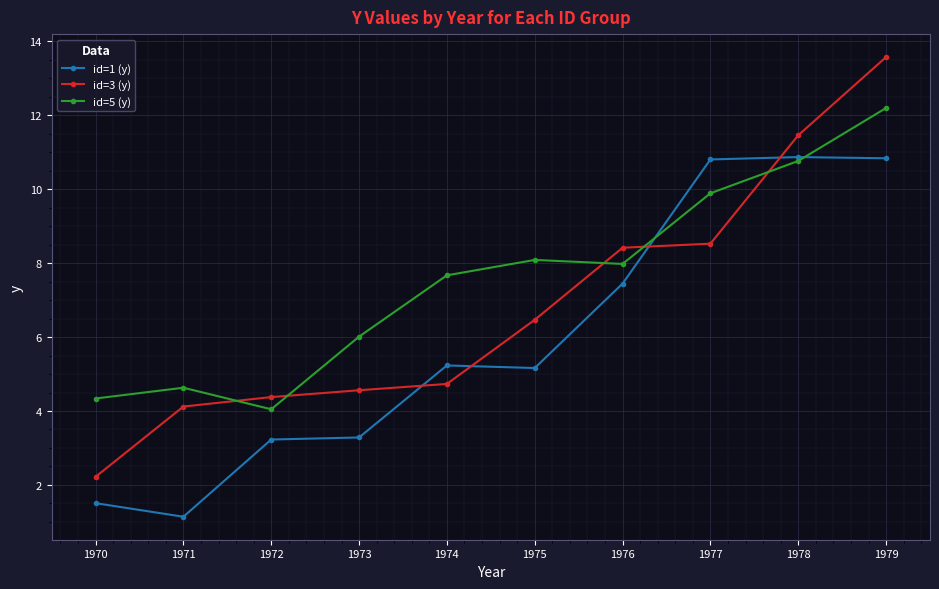

Which series has the largest total across all categories?

id=5 (y)